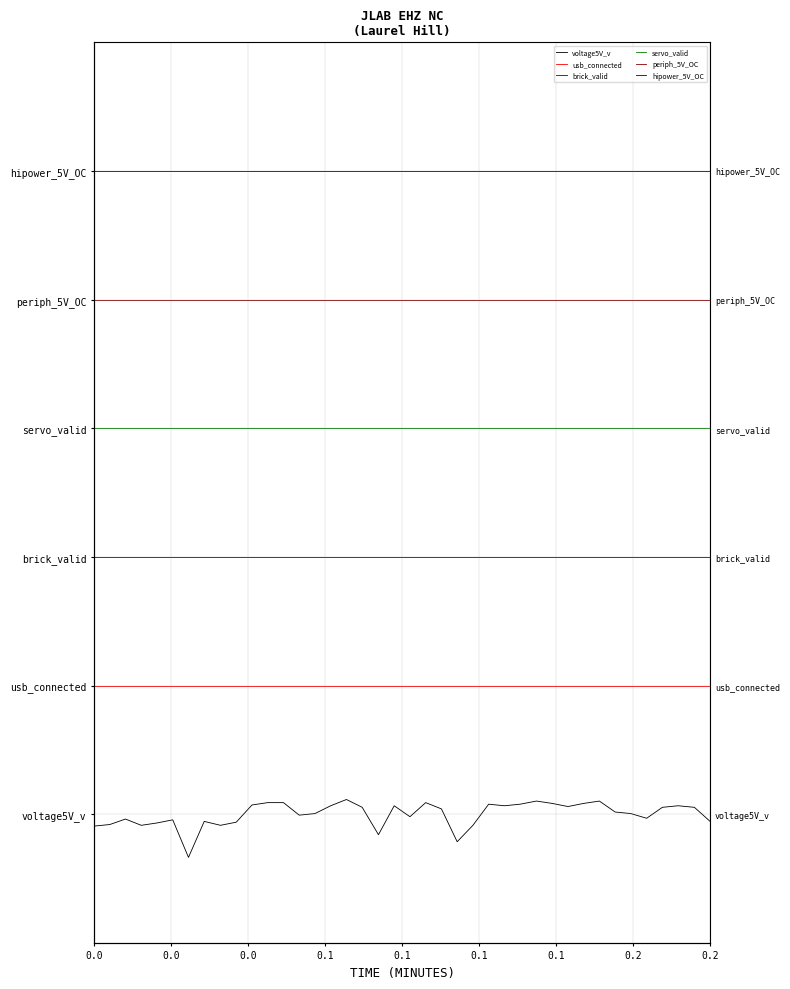

List the series in order of their overall mean, highest first.

hipower_5V_OC, periph_5V_OC, servo_valid, brick_valid, usb_connected, voltage5V_v